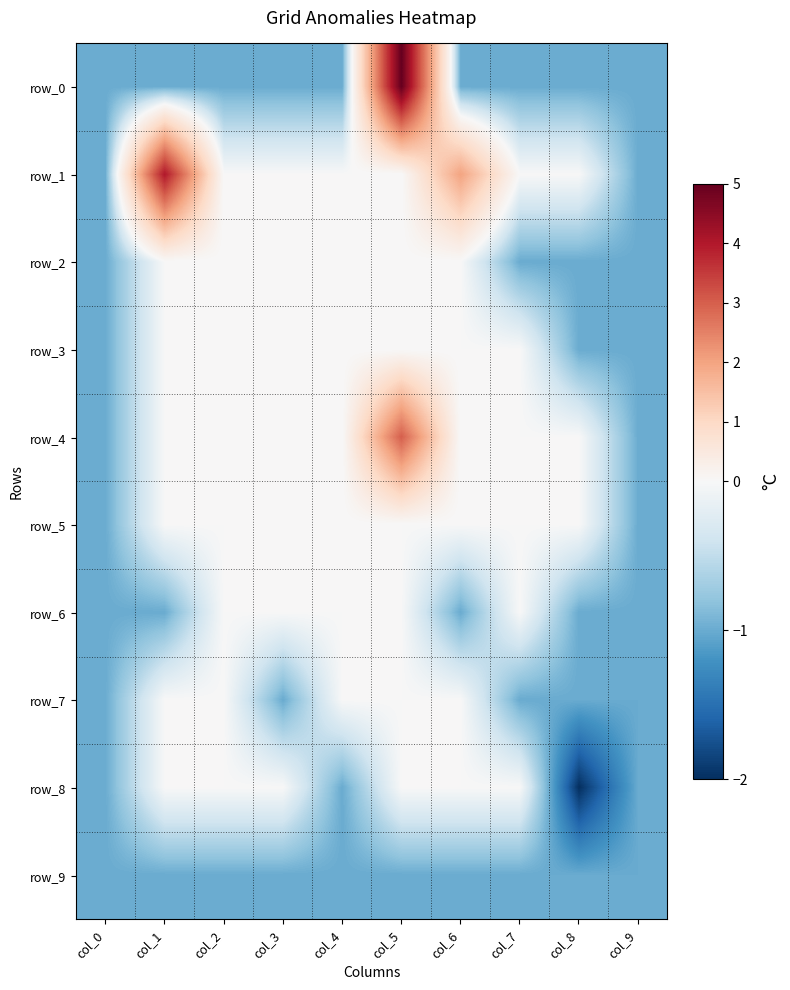

List the series in order of their peak value, highest first.

row_0, row_1, row_4, row_2, row_3, row_5, row_6, row_7, row_8, row_9